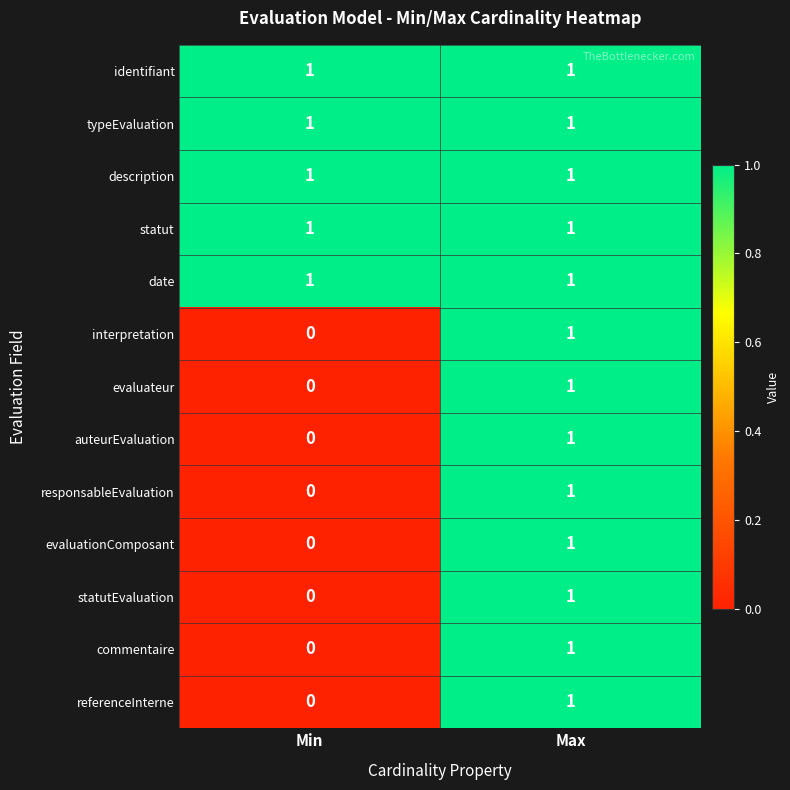

What is the total value across all series at Min?

5